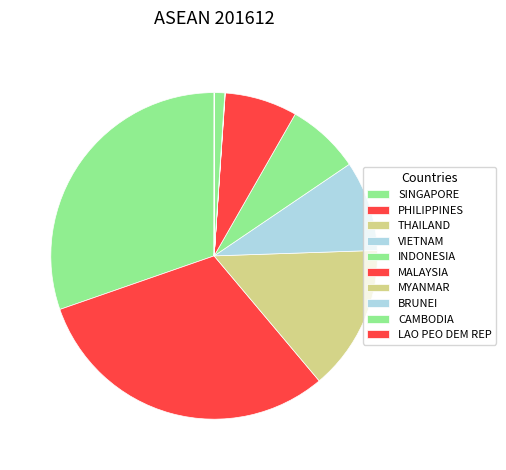

Which category has the biggest portion of the pie?

PHILIPPINES